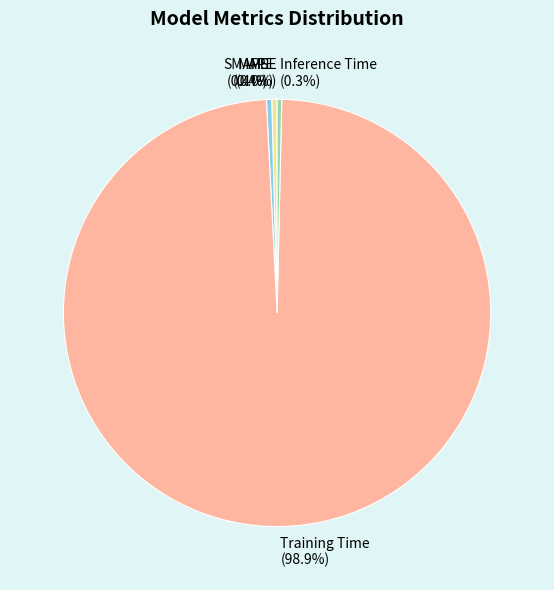

True or false: MAPE accounts for 14% of the total.

False